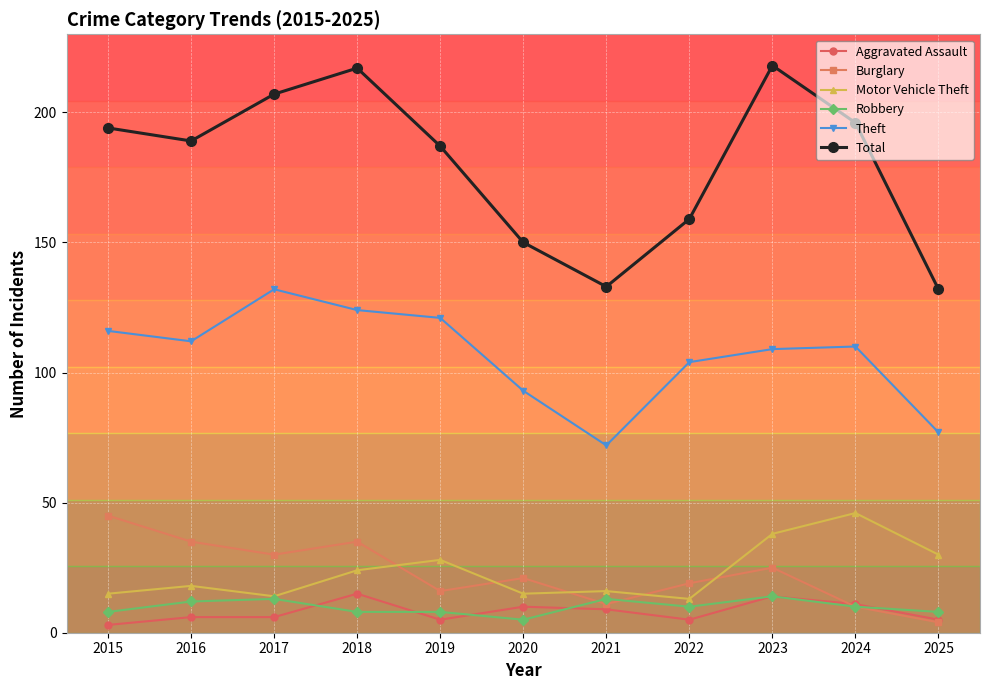

At how many categories does at least one series exceed 167?

7